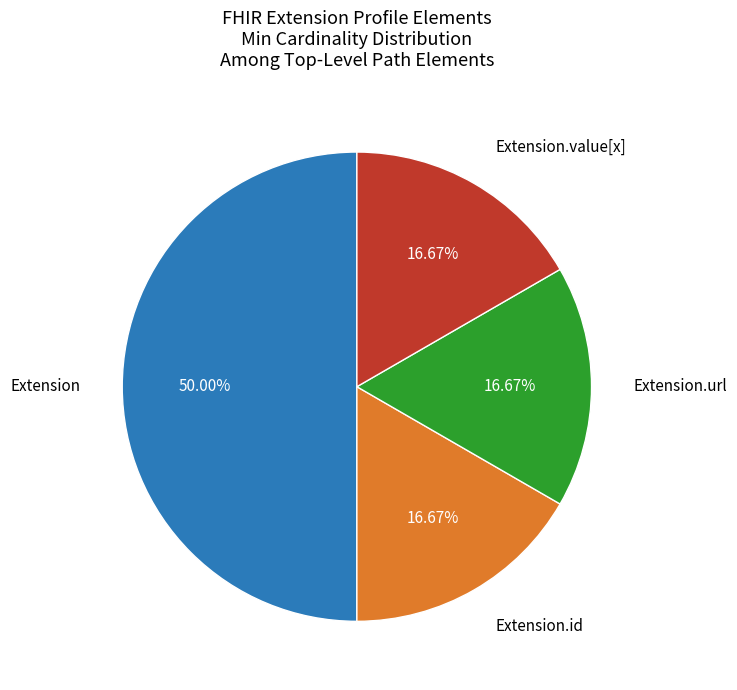

To the nearest percent, what is the difference between the largest and smallest slice percentages?

33%